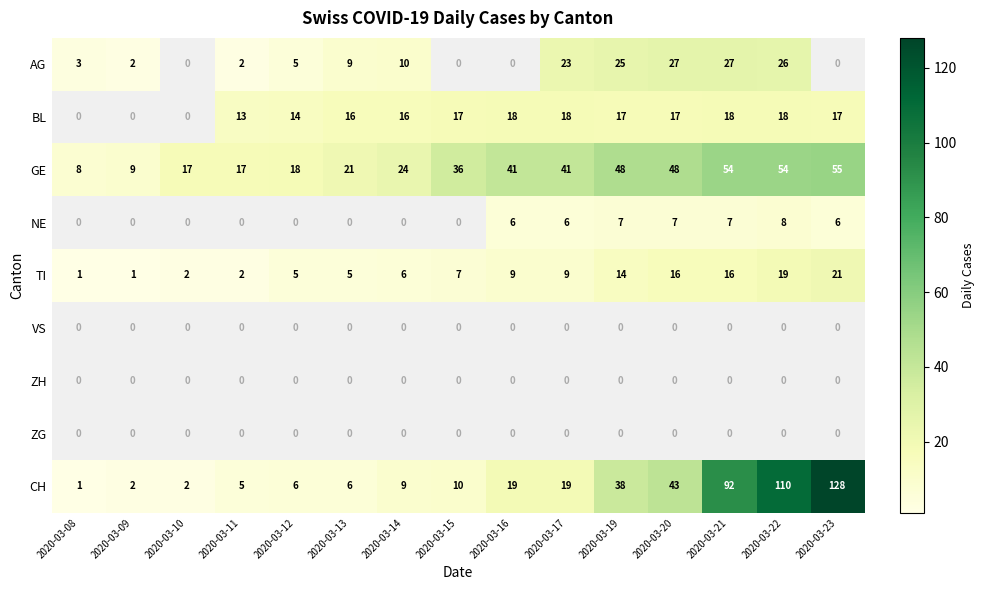

Between 2020-03-08 and 2020-03-19, which is larger?

2020-03-19